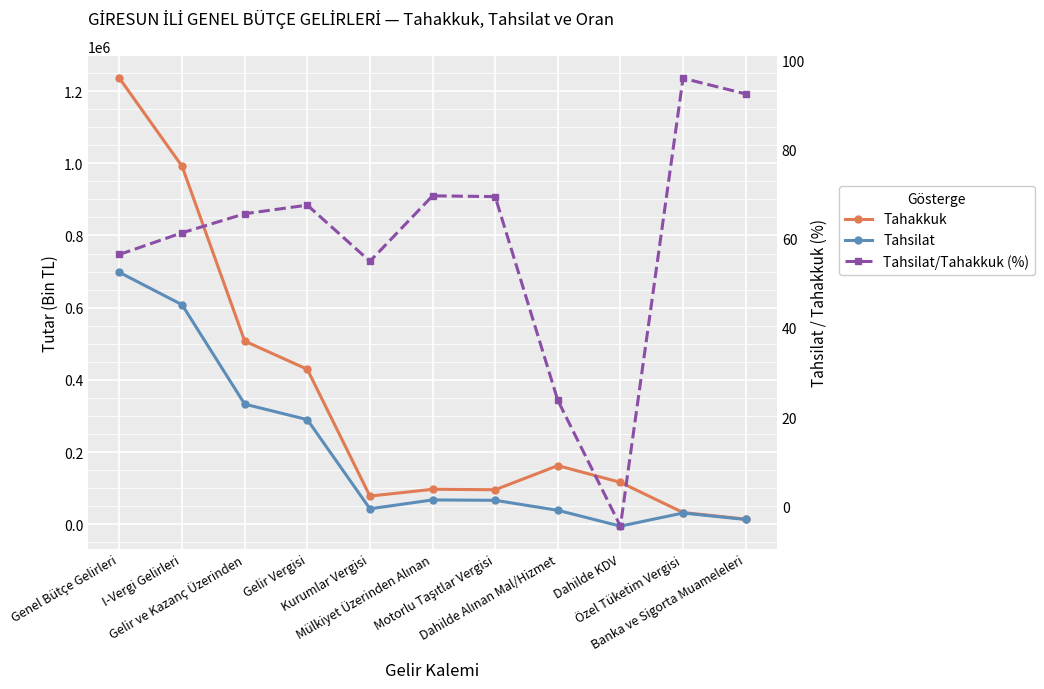

At how many categories does at least one series exceed 1006851?

1